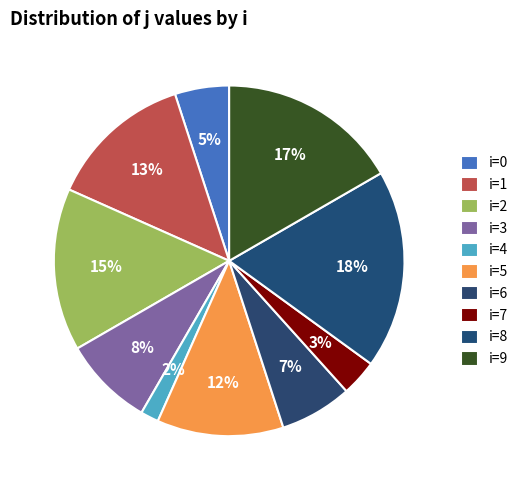

Which slice is the largest?

i=8